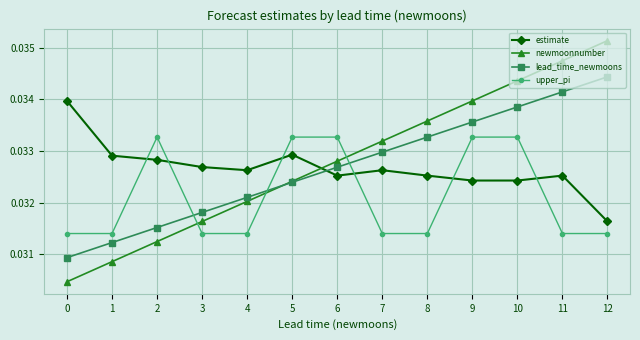

What is the total value across all series at 0?

0.1